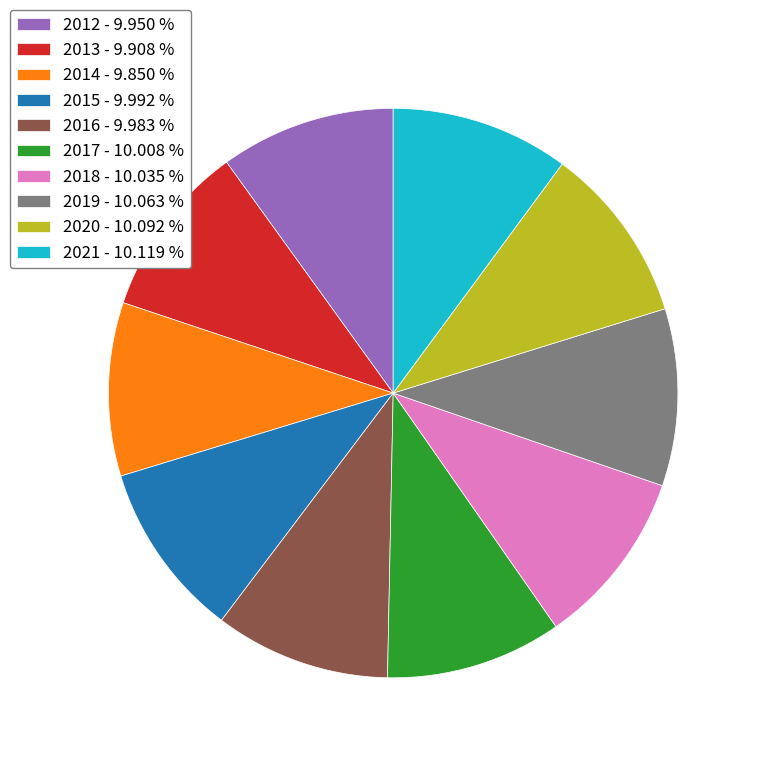

Does 2019 - 10.063 % represent more than half of the total?

No